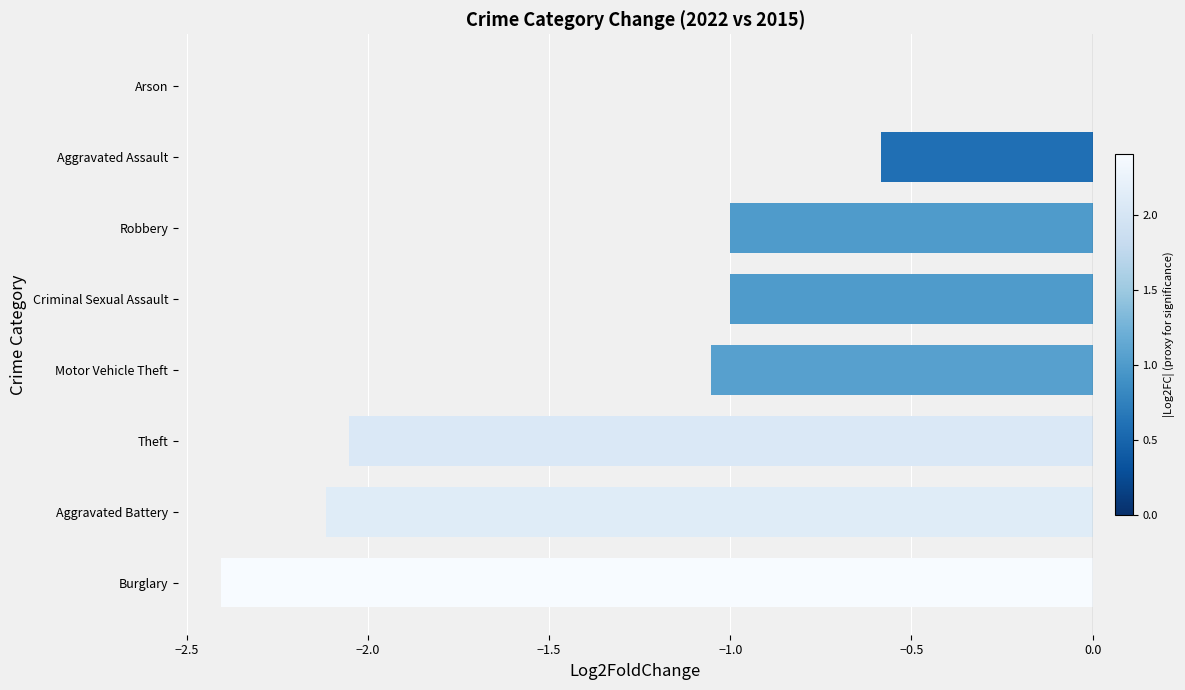

What is the average value?

-1.3